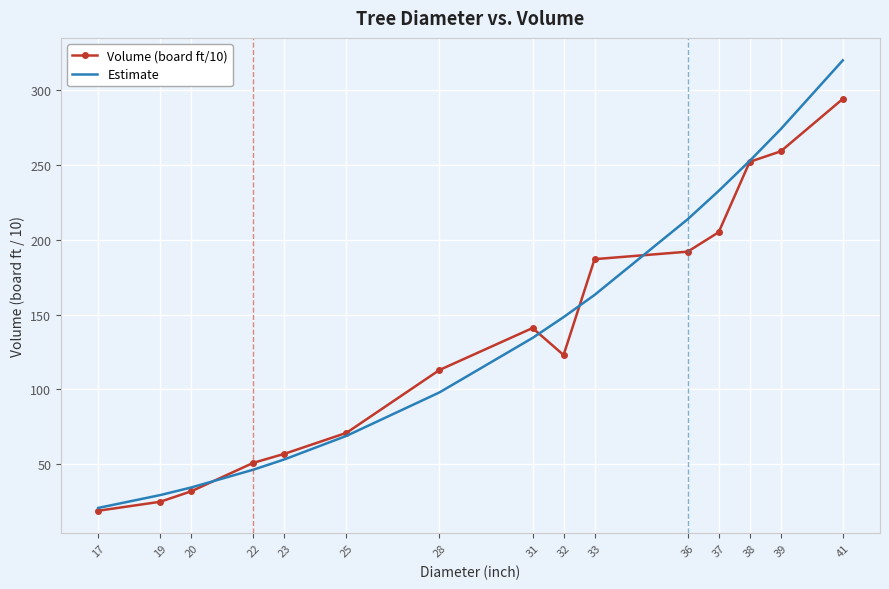

At which label does Estimate reach its peak?

41